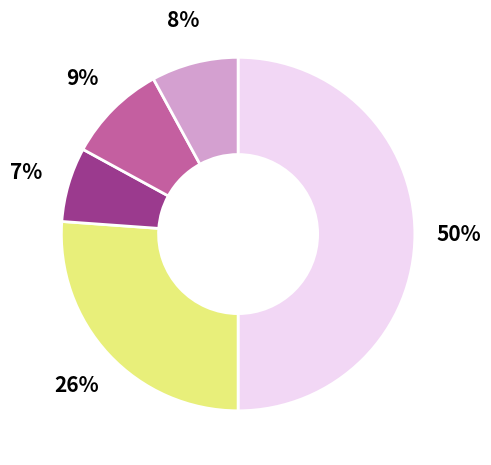

To the nearest percent, what is the difference between the largest and smallest slice percentages?

43%